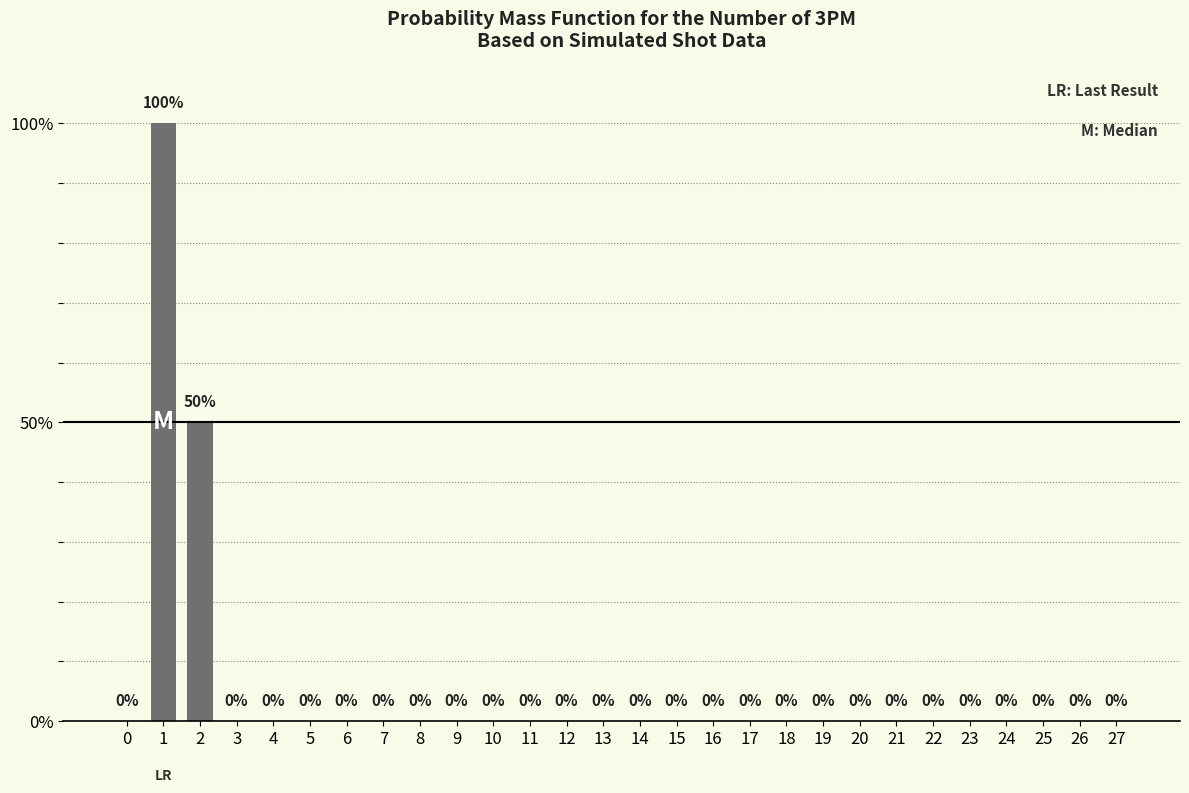

True or false: the data shows 0 at 25.

True